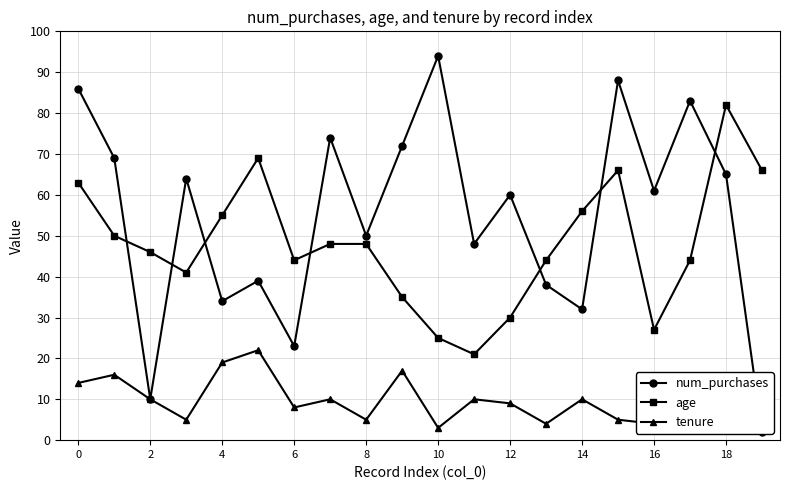

Which label corresponds to the smallest value in the chart?

19